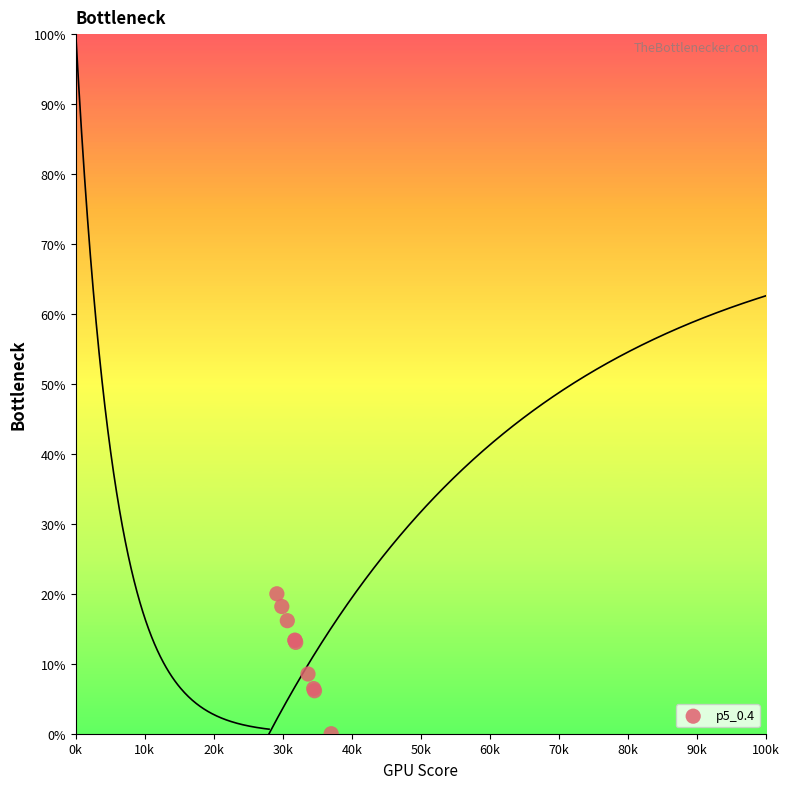

What Y value in the scatter plot is closest to 10?

8.5